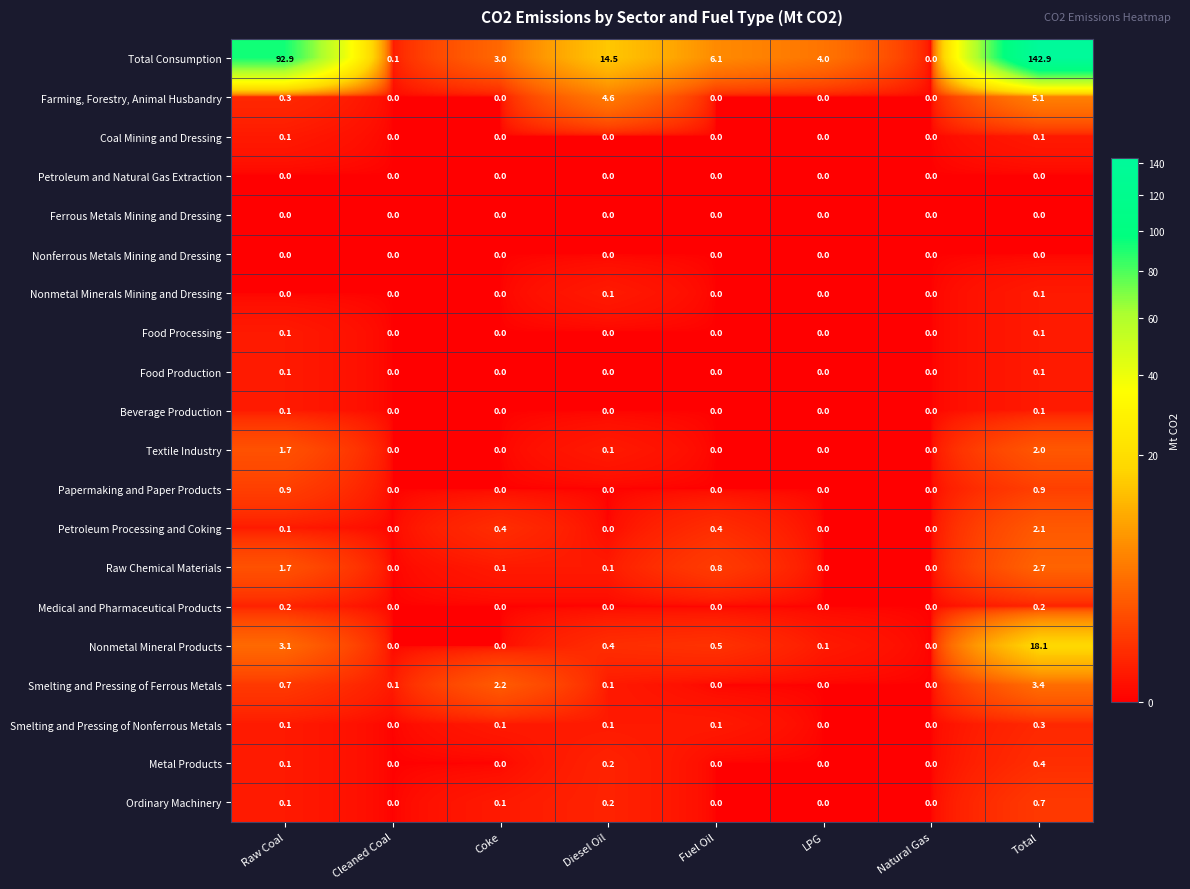

How many series are shown in this chart?

20